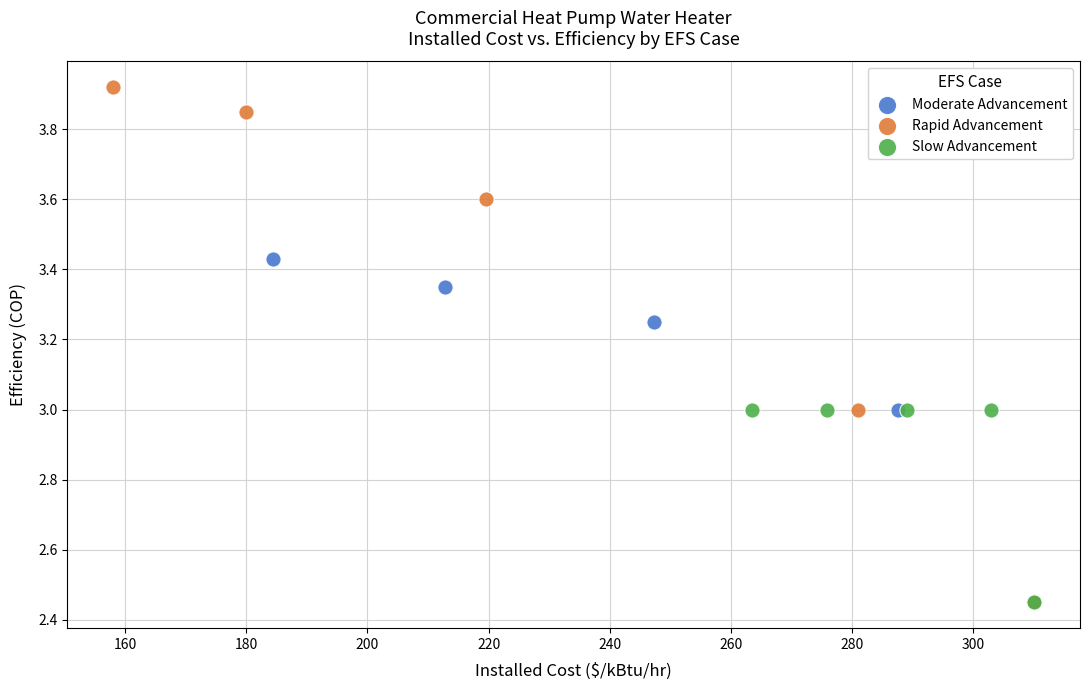

Which series has the largest Y range (max minus min)?

Rapid Advancement